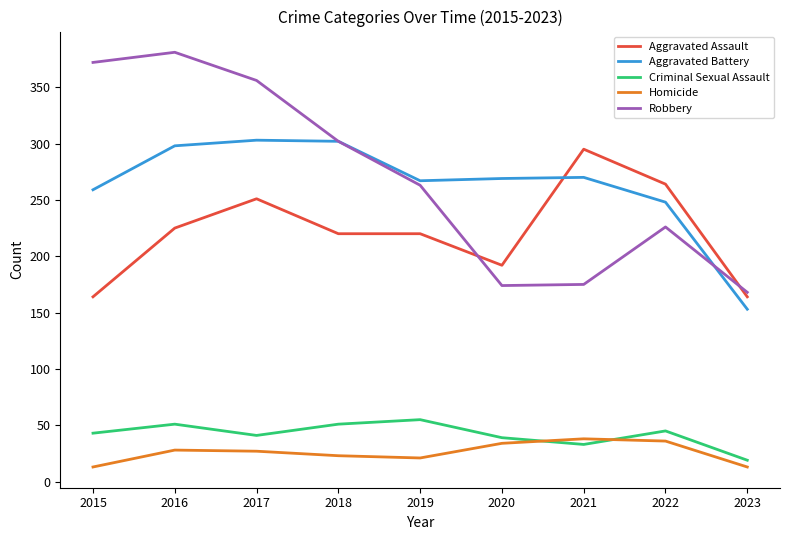

Is it true that Homicide equals 13 at 2015?

True